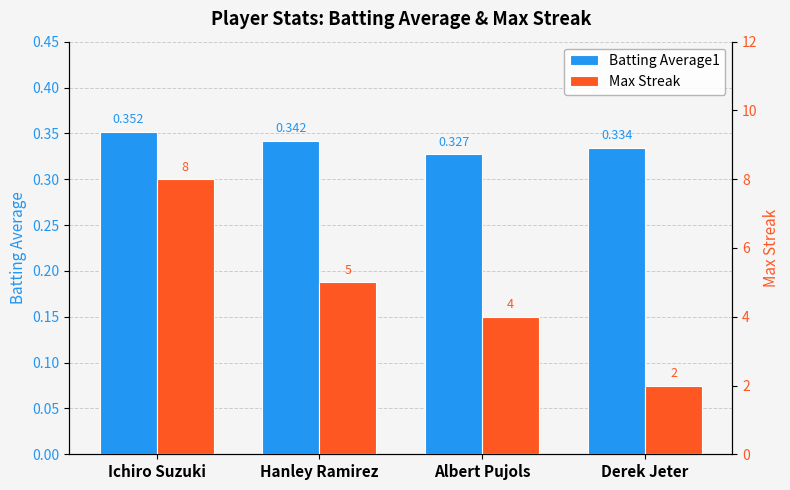

Reading left to right, transcribe all the data shown in this chart.

Batting Average1: Ichiro Suzuki=0.4	Hanley Ramirez=0.3	Albert Pujols=0.3	Derek Jeter=0.3
Max Streak: Ichiro Suzuki=8.0	Hanley Ramirez=5.0	Albert Pujols=4.0	Derek Jeter=2.0